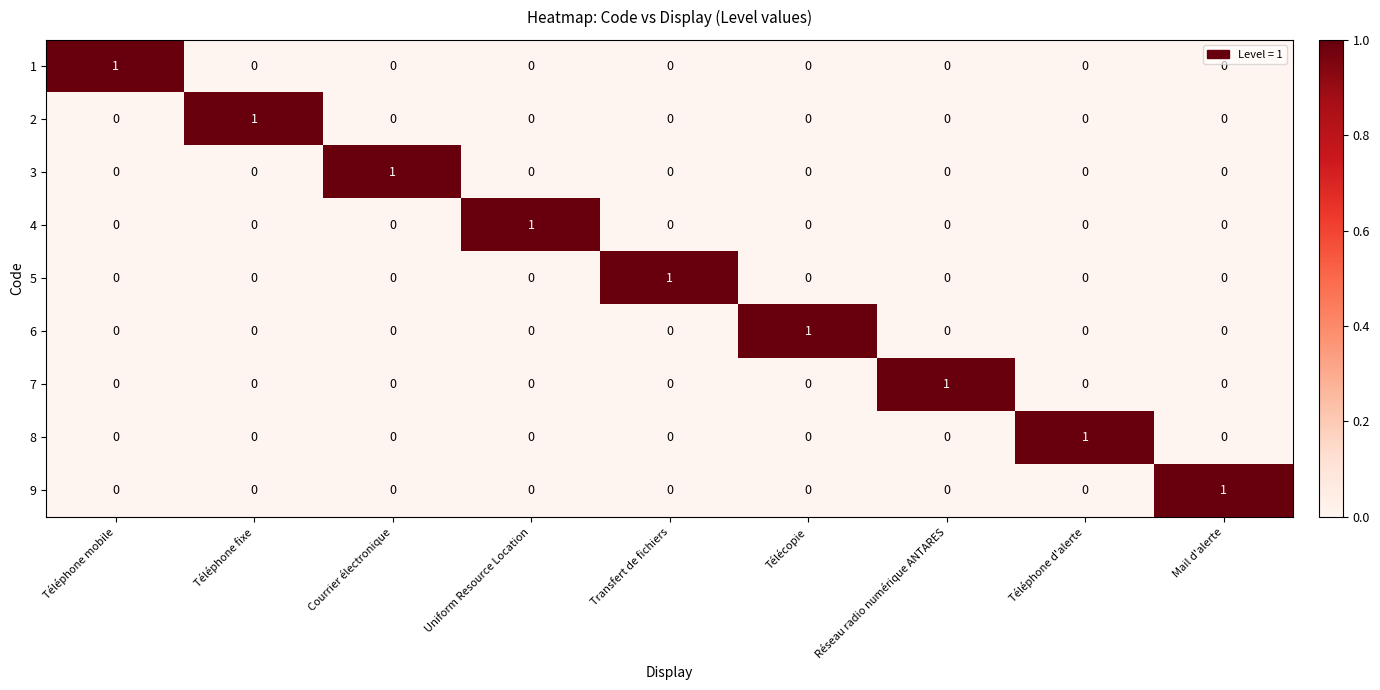

How many 4 values are between 0 and 1?

9